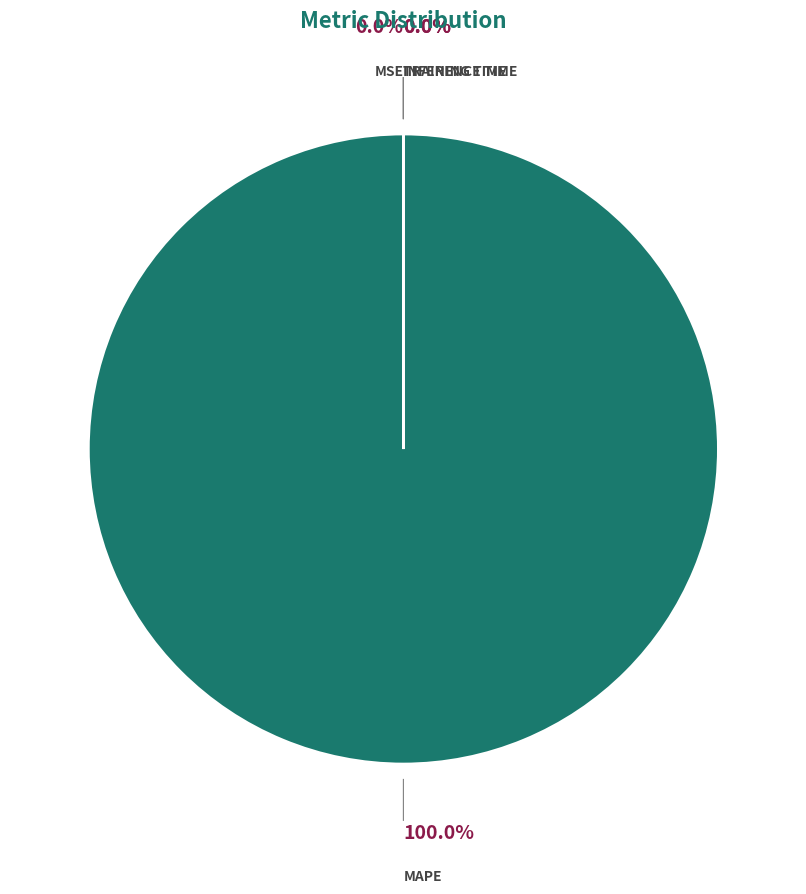

Between Training Time and MAPE, which is larger?

MAPE